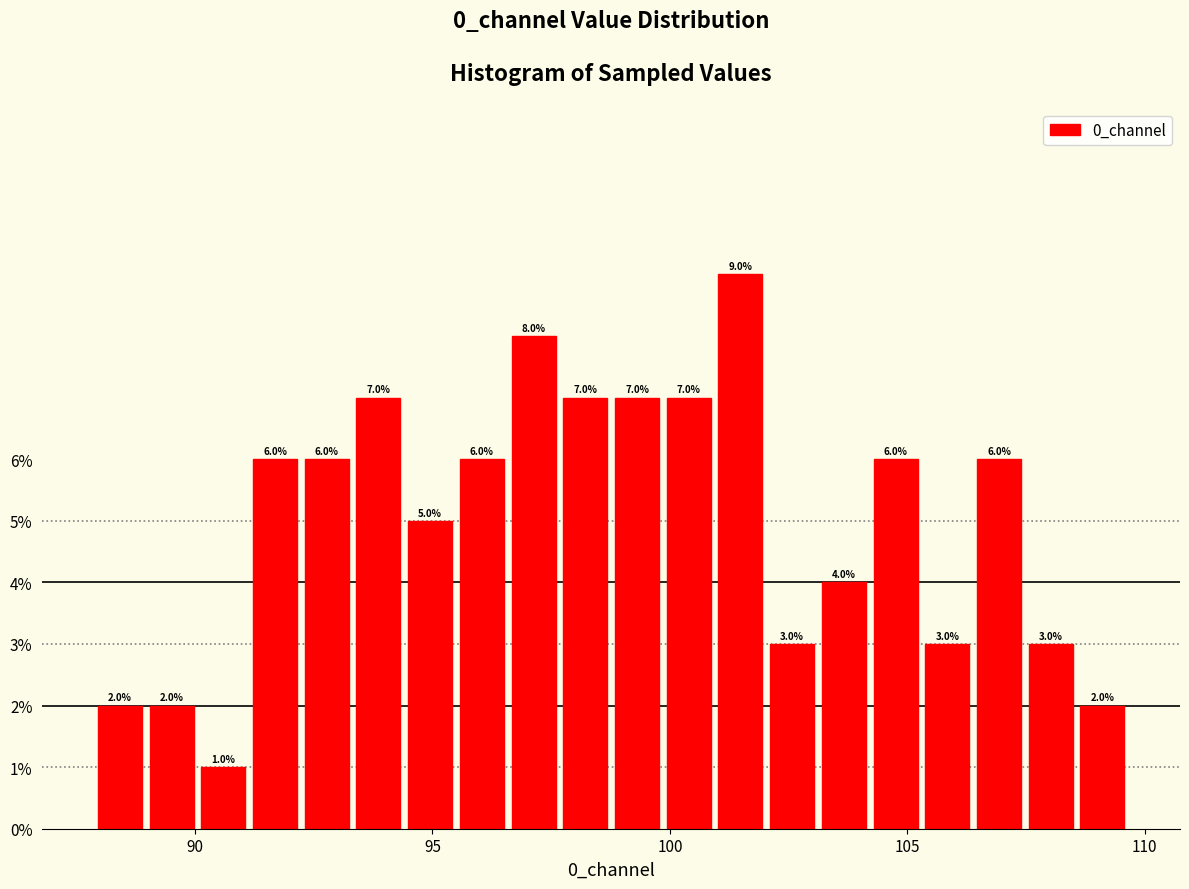

Read against the x-axis, roughly where is the centre of the tallest bar?

101.5